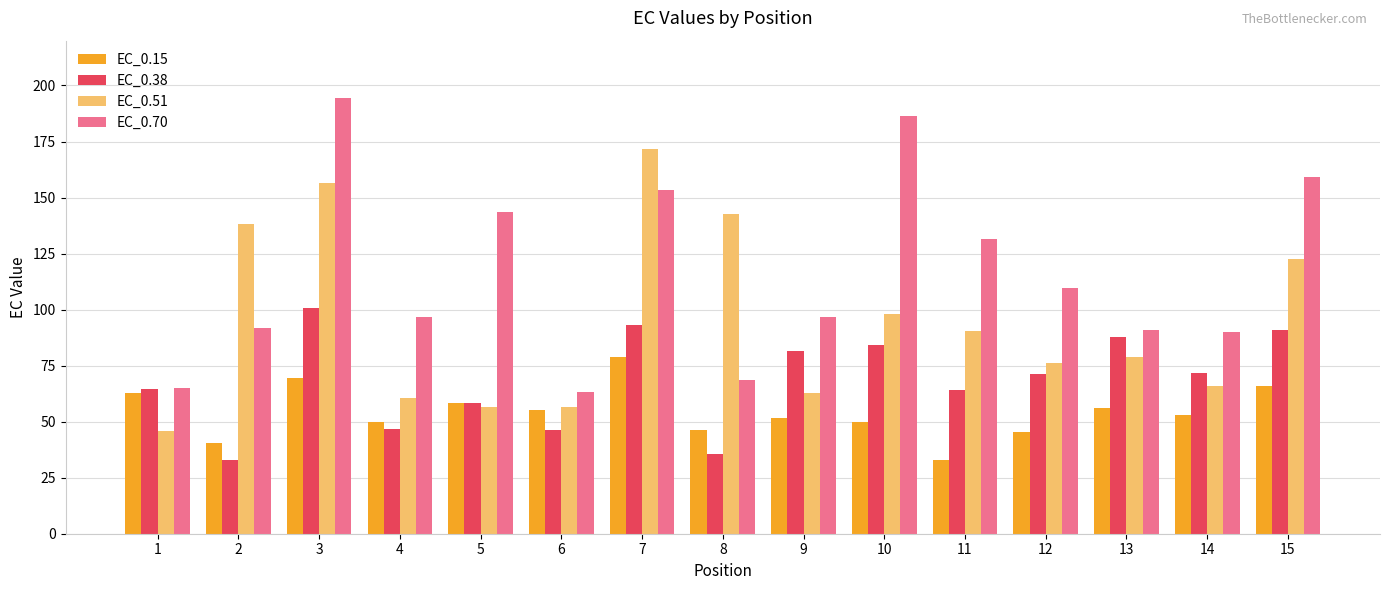

Count the number of data series in this chart.

4